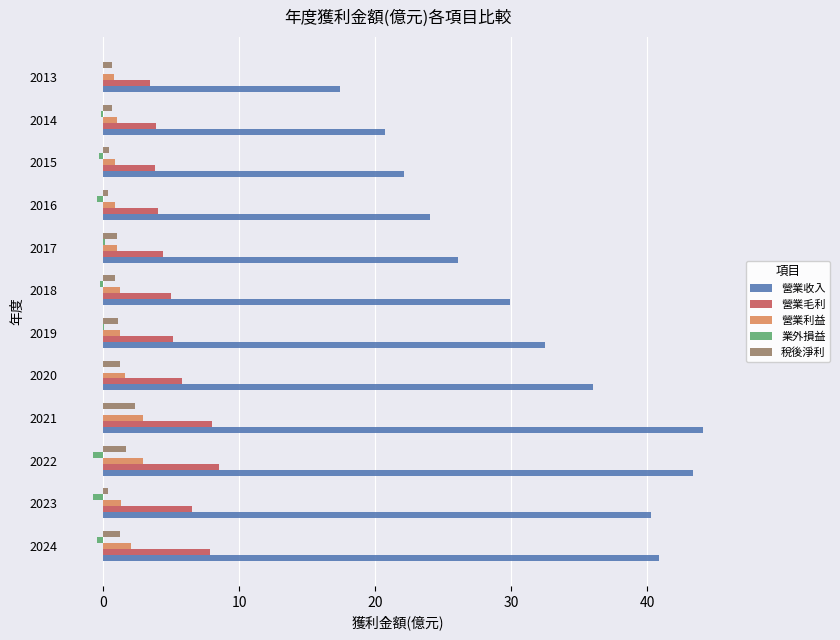

Is the value of 業外損益 at 2015 greater than the value of 營業收入 at 2018?

No